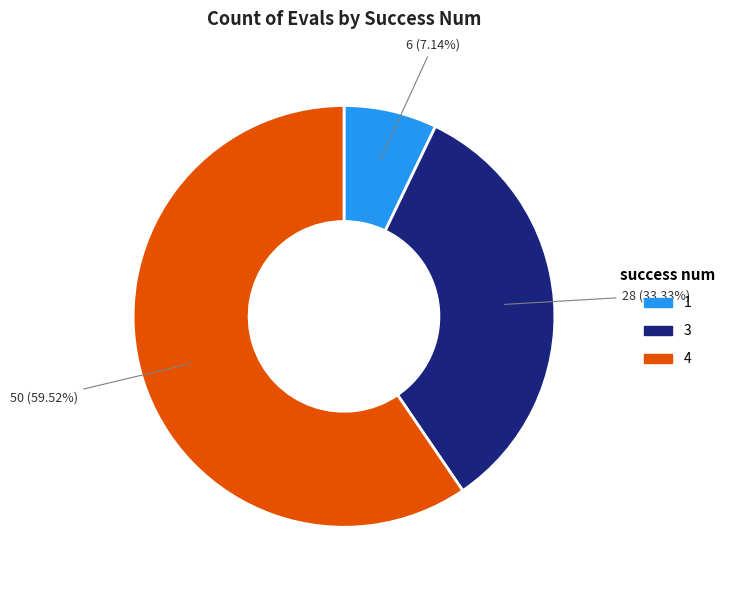

What percentage is the 4 slice, to the nearest percent?

60%